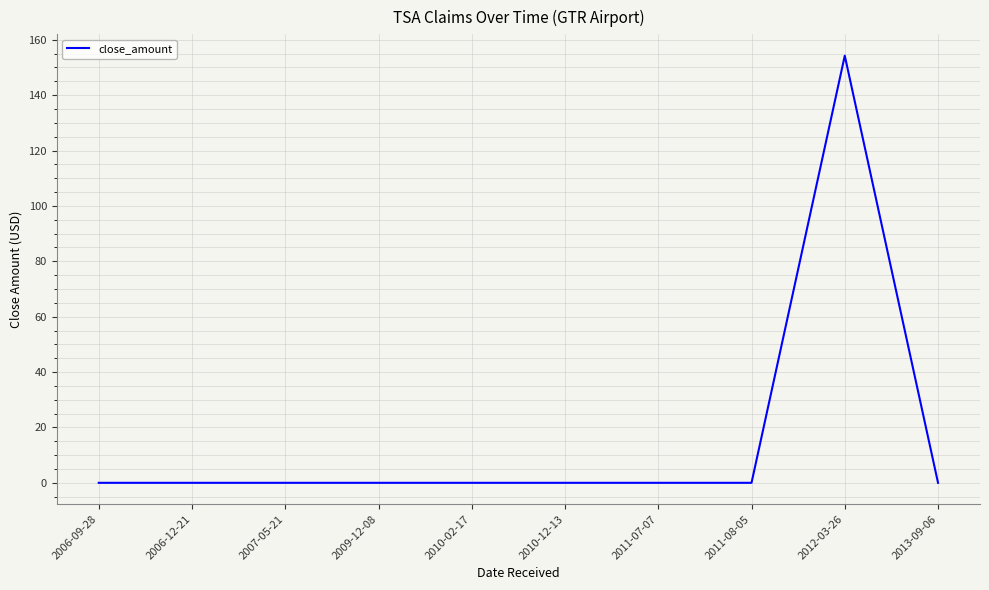

Is it true that the value at 2011-07-07 is -105.8?

False